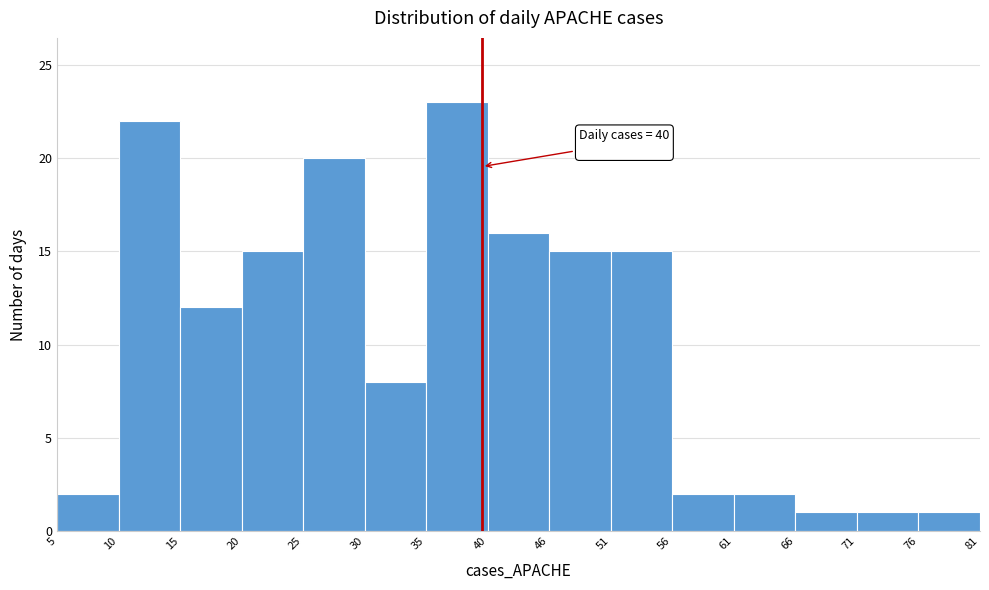

Which range on the x-axis has the tallest bar?

35 to 40